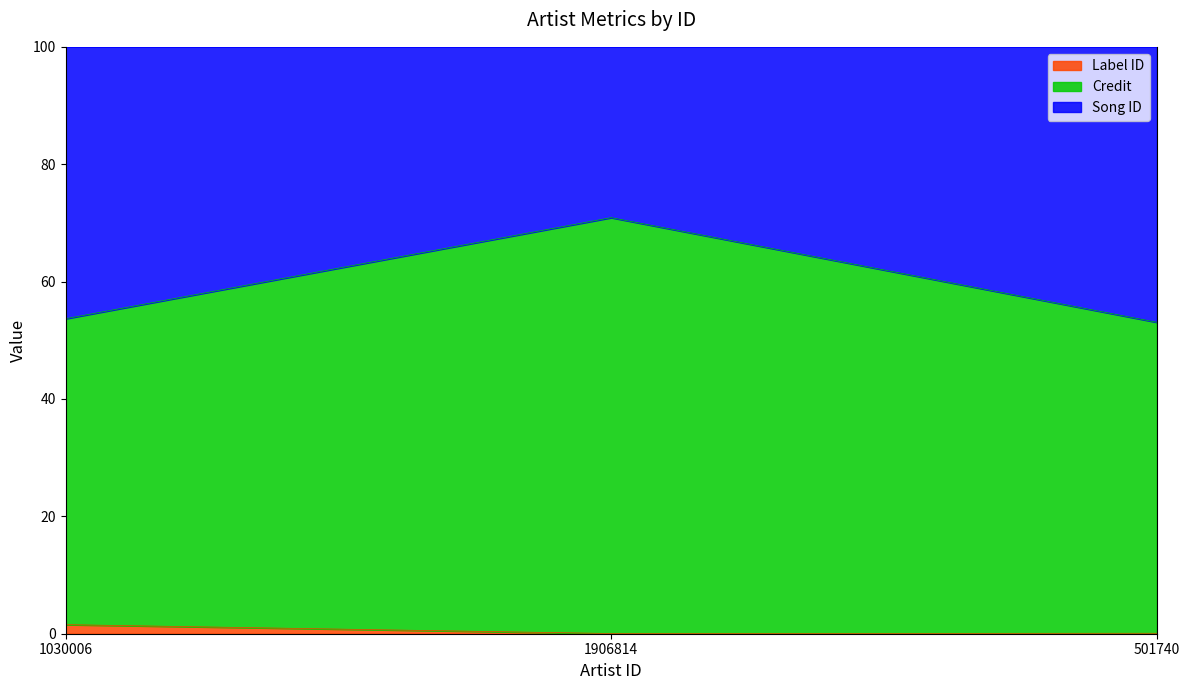

Is the value of labelid at 1030006 greater than the value of songid at 1906814?

No